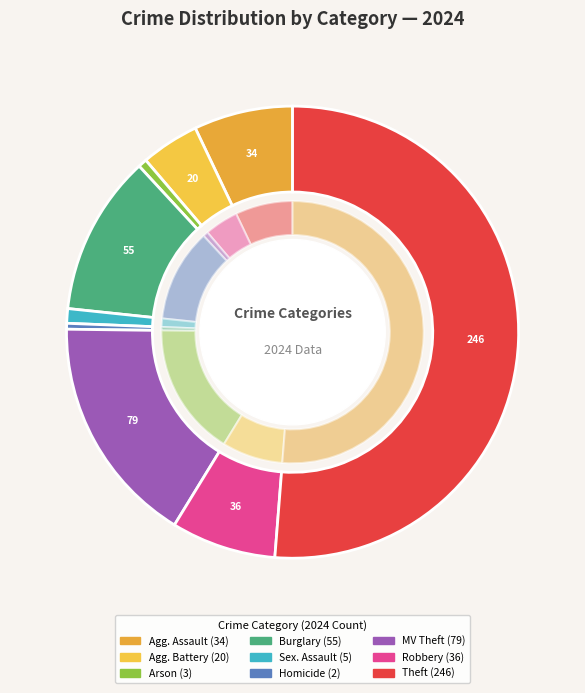

Count the number of slices in the pie.

9